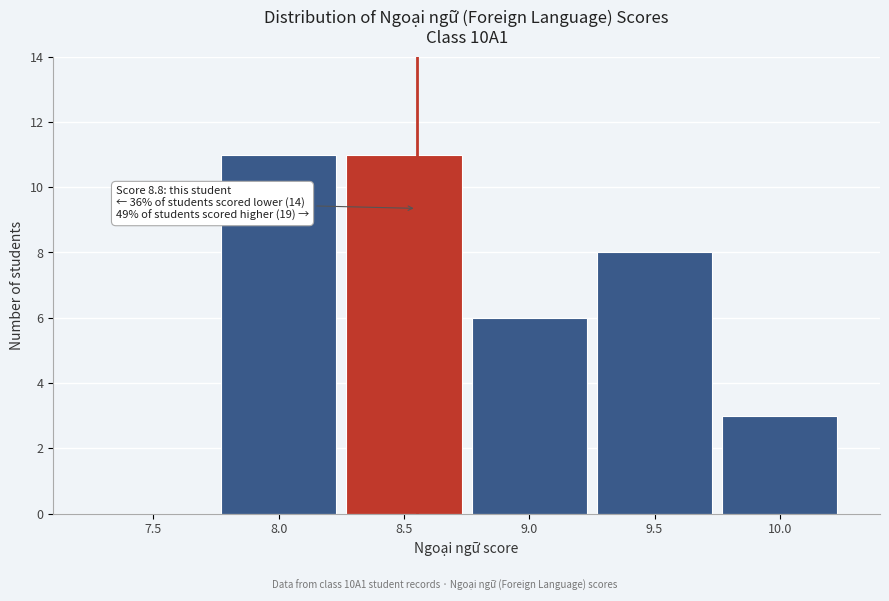

Reading right to left, what are all the values shown in this chart?

10.0=3	9.5=8	9.0=6	8.5=11	8.0=11	7.5=0